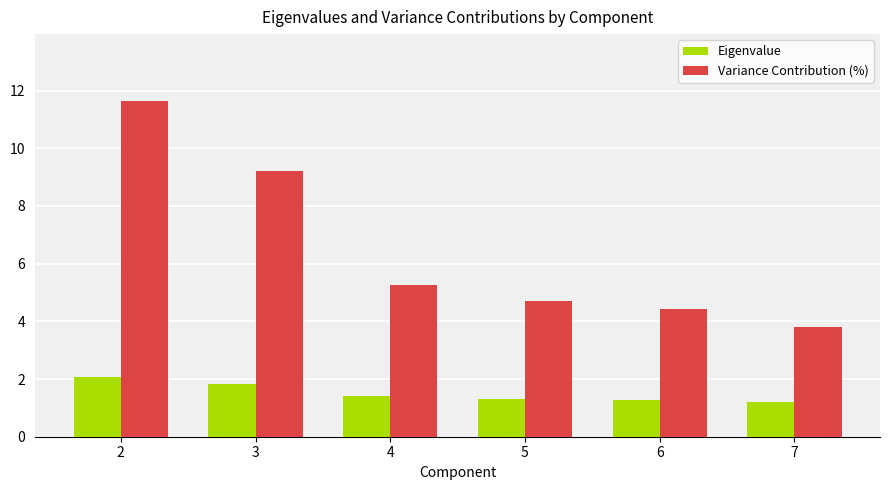

What is the value of the Eigenvalue bar at the 3rd from the left?

1.4